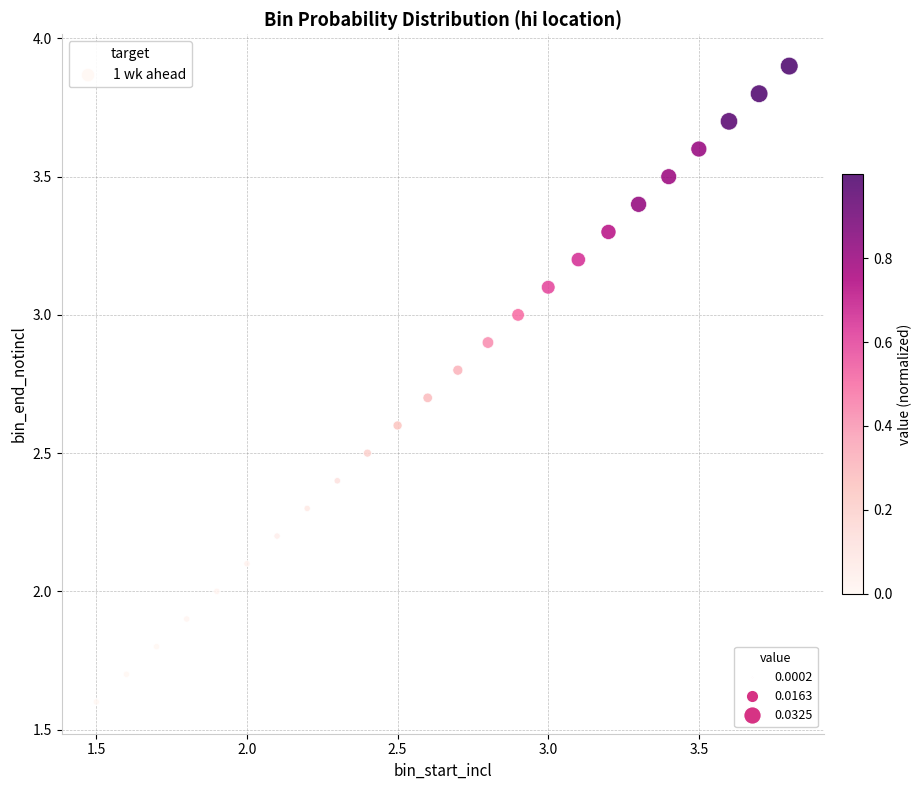

What is the range of X values (max minus min)?

2.3